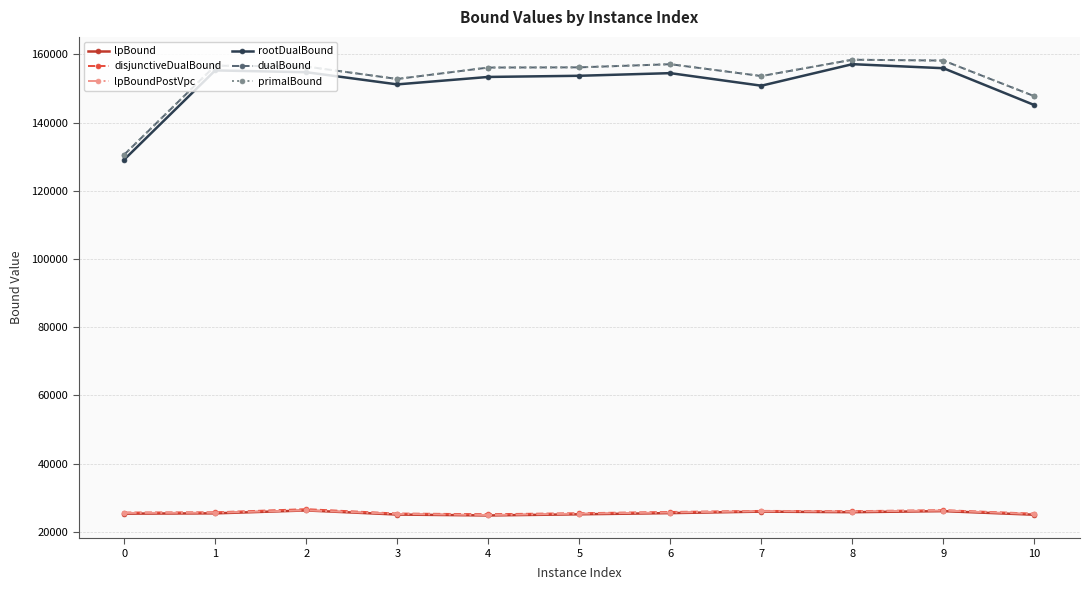

True or false: disjunctiveDualBound has a value of 11623.3 at 5.

False